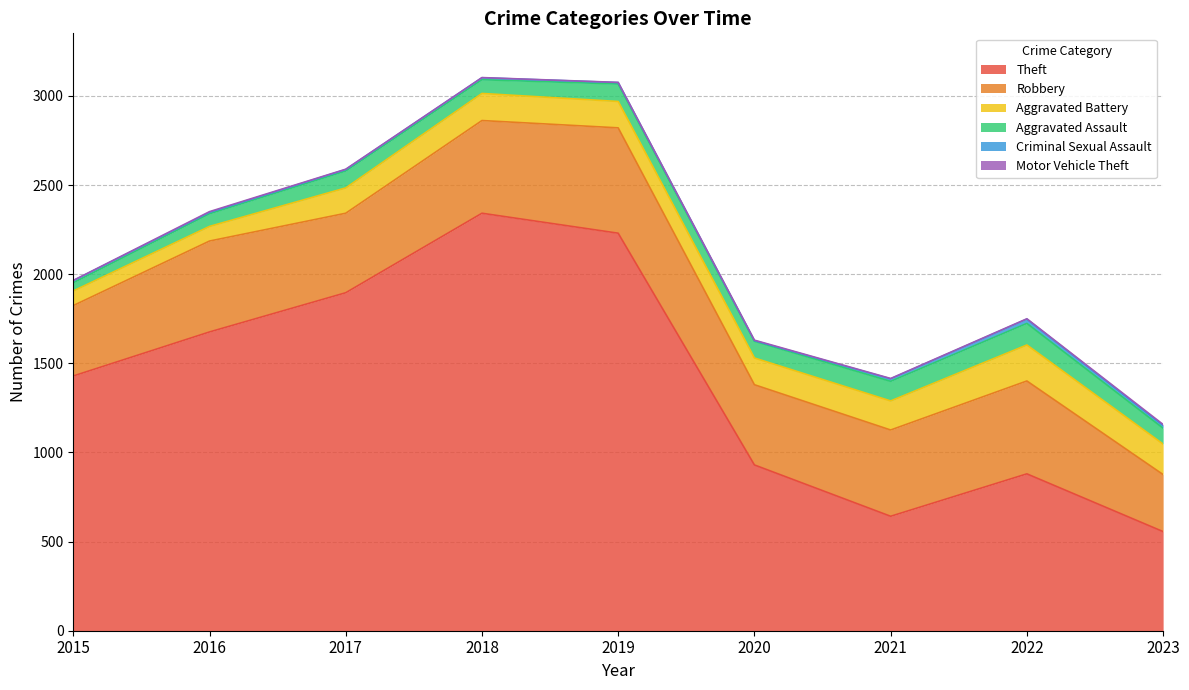

Rank the series at 2023 from lowest to highest value.

Motor Vehicle Theft, Criminal Sexual Assault, Aggravated Assault, Aggravated Battery, Robbery, Theft